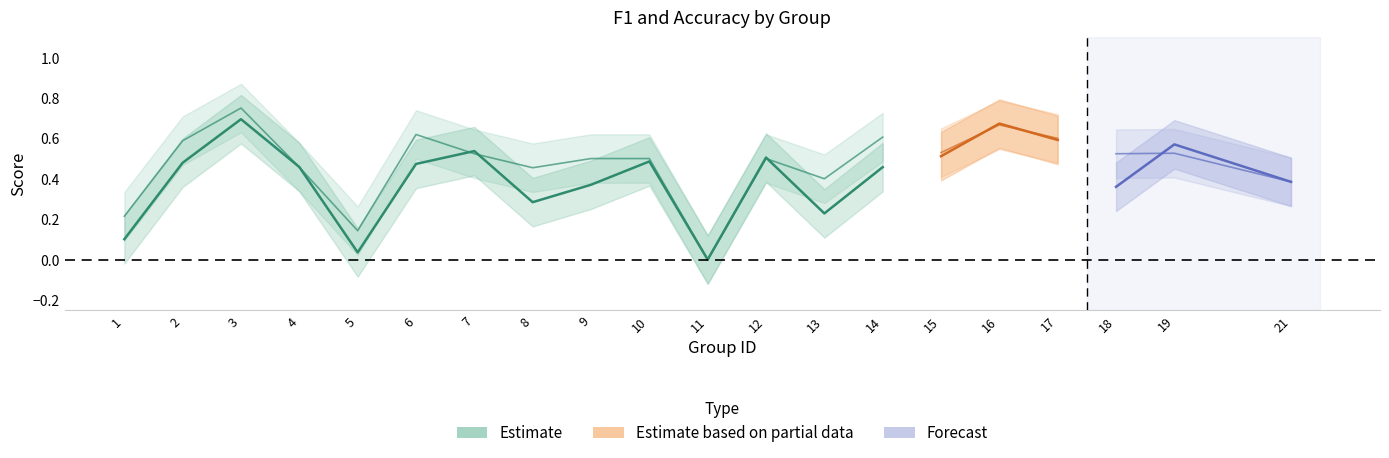

What is the sum of all accuracy values?

9.5